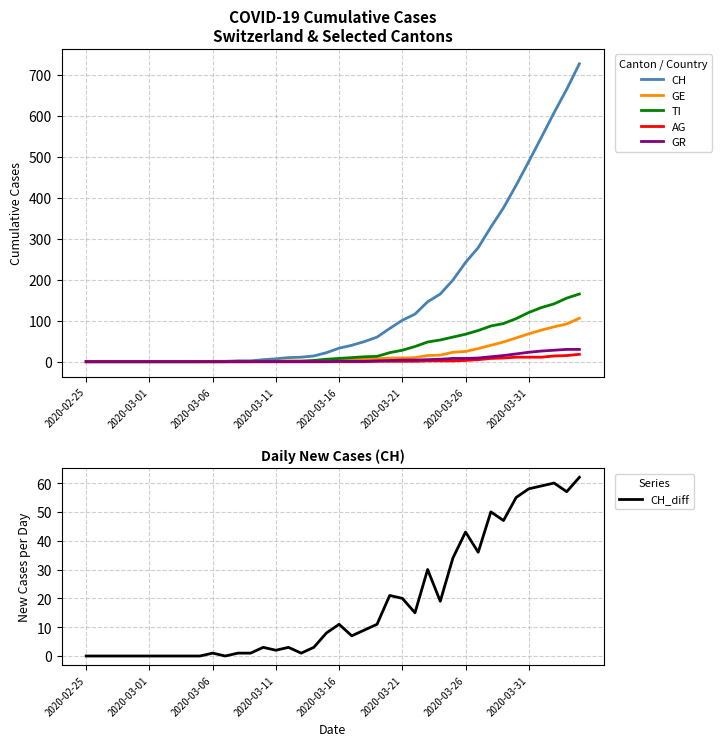

True or false: CH_diff and GR intersect in this chart.

False